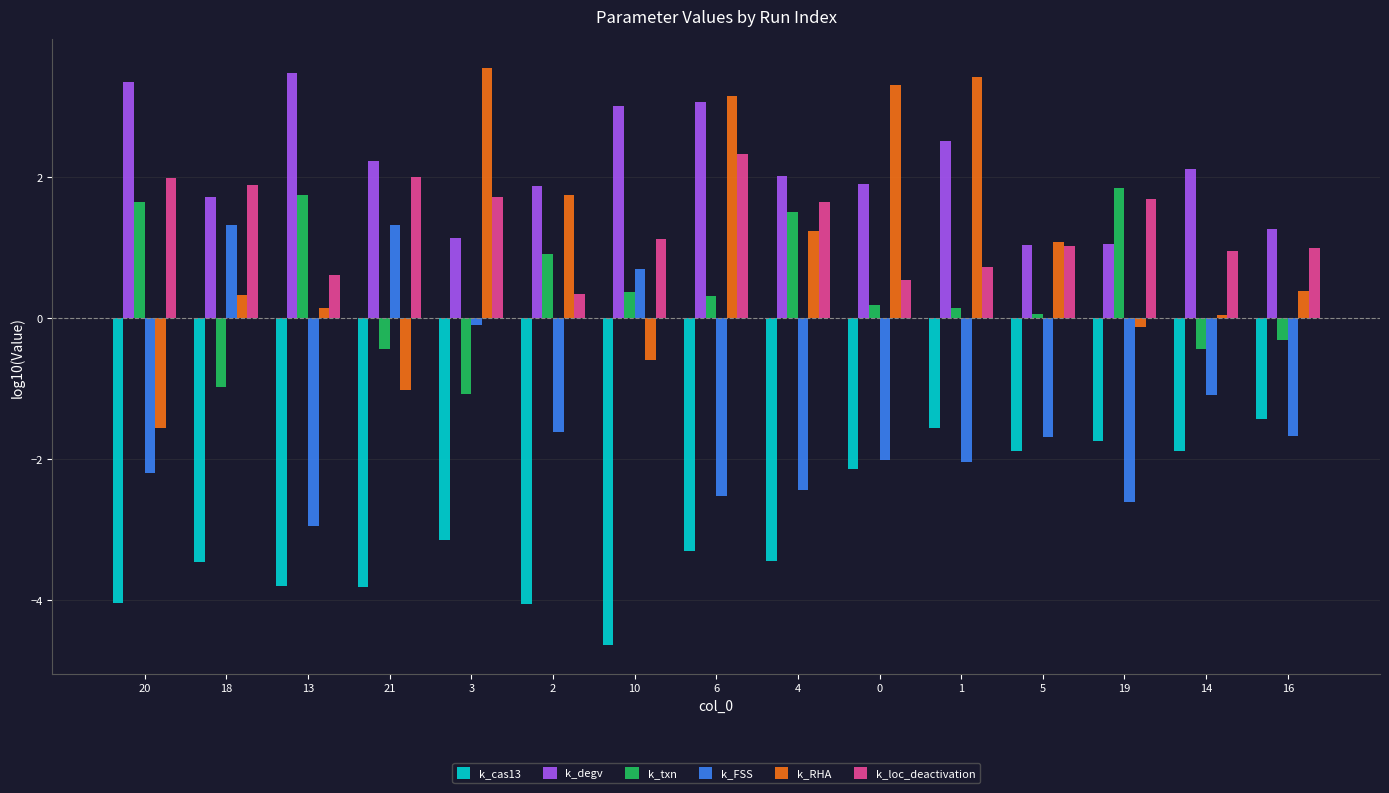

Is the value of k_degv at 18 greater than the value of k_FSS at 5?

Yes